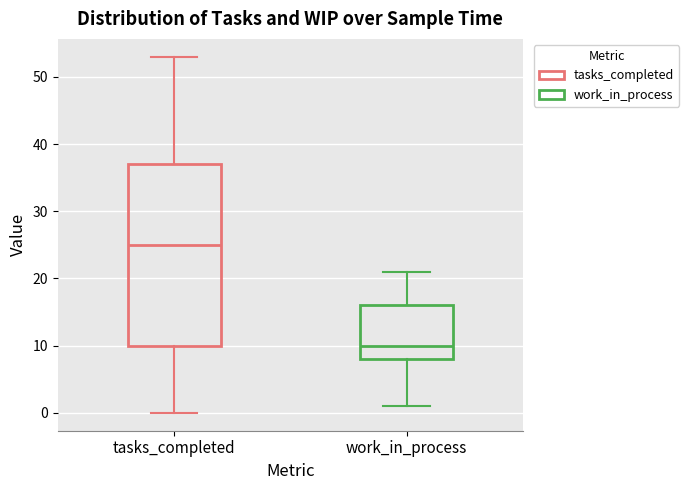

Reading left to right, read every box against the y-axis: the position of its median line, the range the box covers, and the ends of its whiskers. The values are not printed on the chart, so give them approximately, as read against the axis.

tasks_completed: median 25, box 10 to 37, whiskers 0 to 53
work_in_process: median 10, box 8 to 16, whiskers 1 to 21